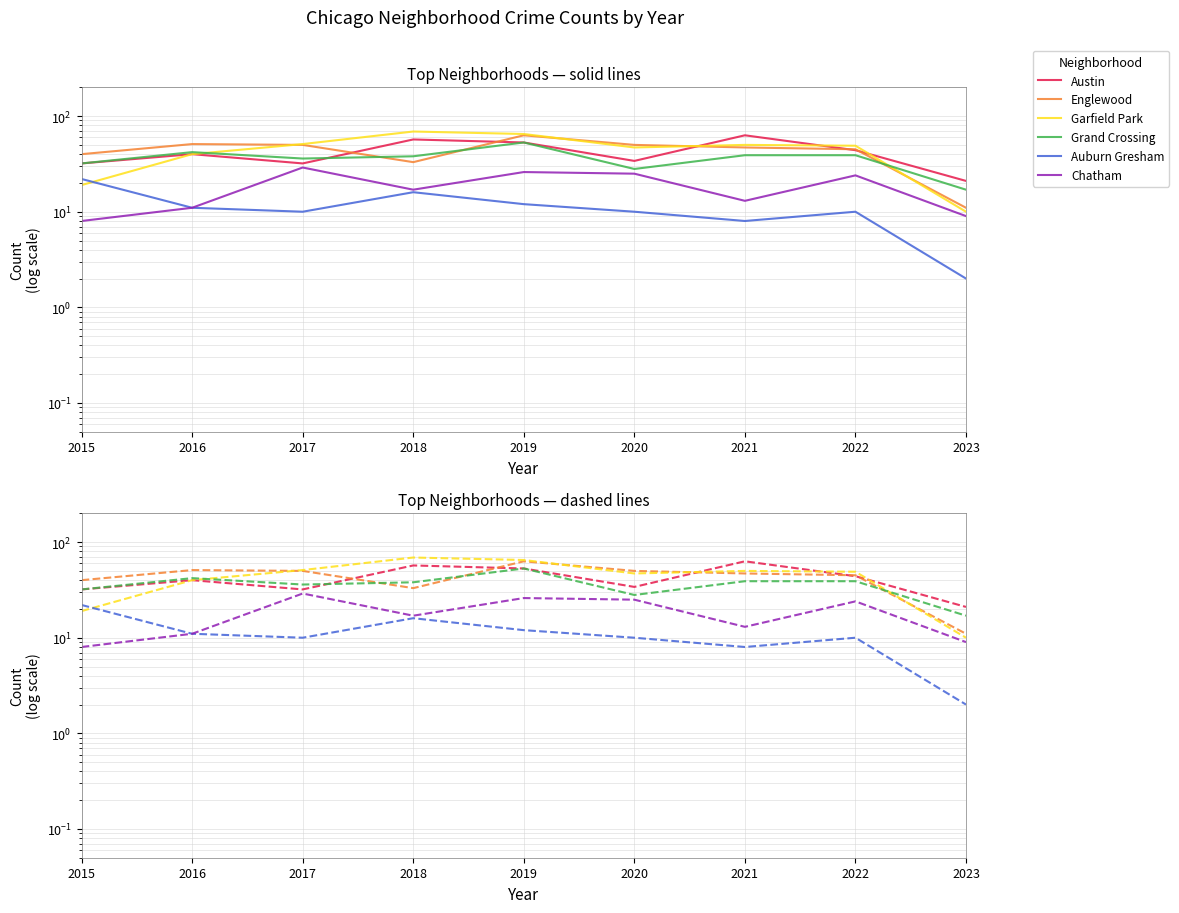

List the labels in order of Chatham value, largest first.

2017, 2019, 2020, 2022, 2018, 2021, 2016, 2023, 2015